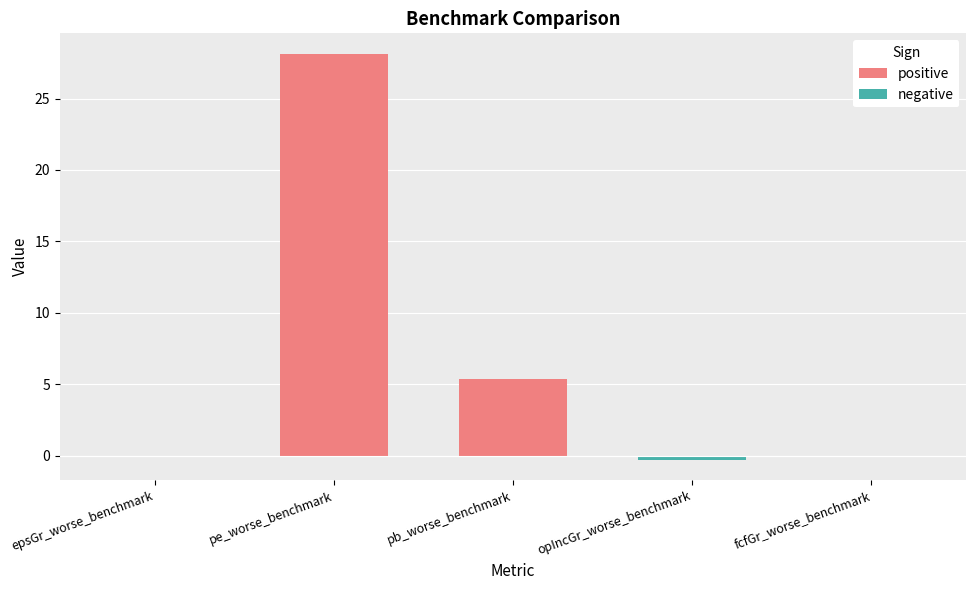

Between epsGr_worse_benchmark and pb_worse_benchmark, which is larger?

pb_worse_benchmark